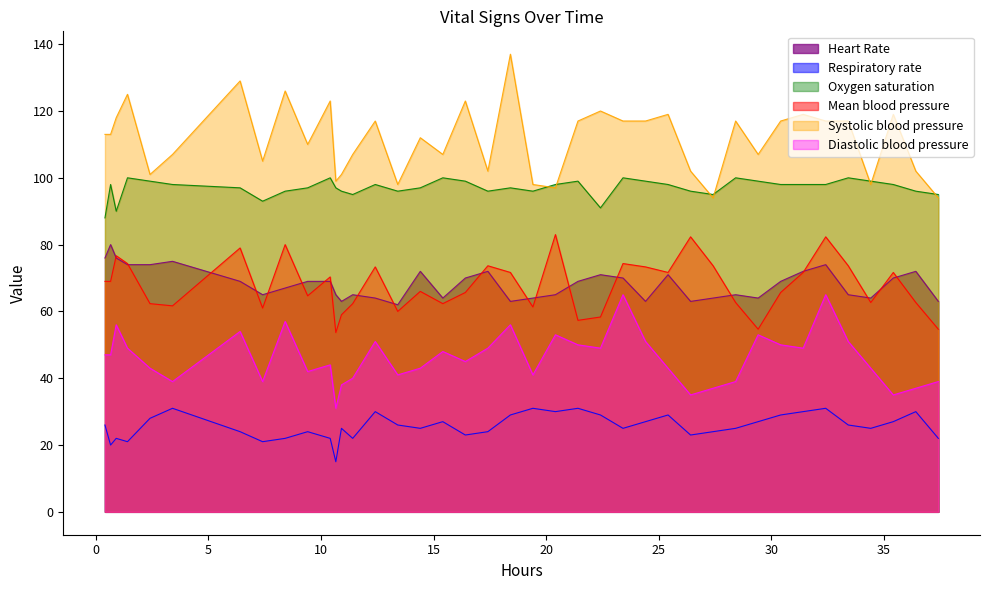

True or false: Mean blood pressure has more than 0 interior local peaks.

True